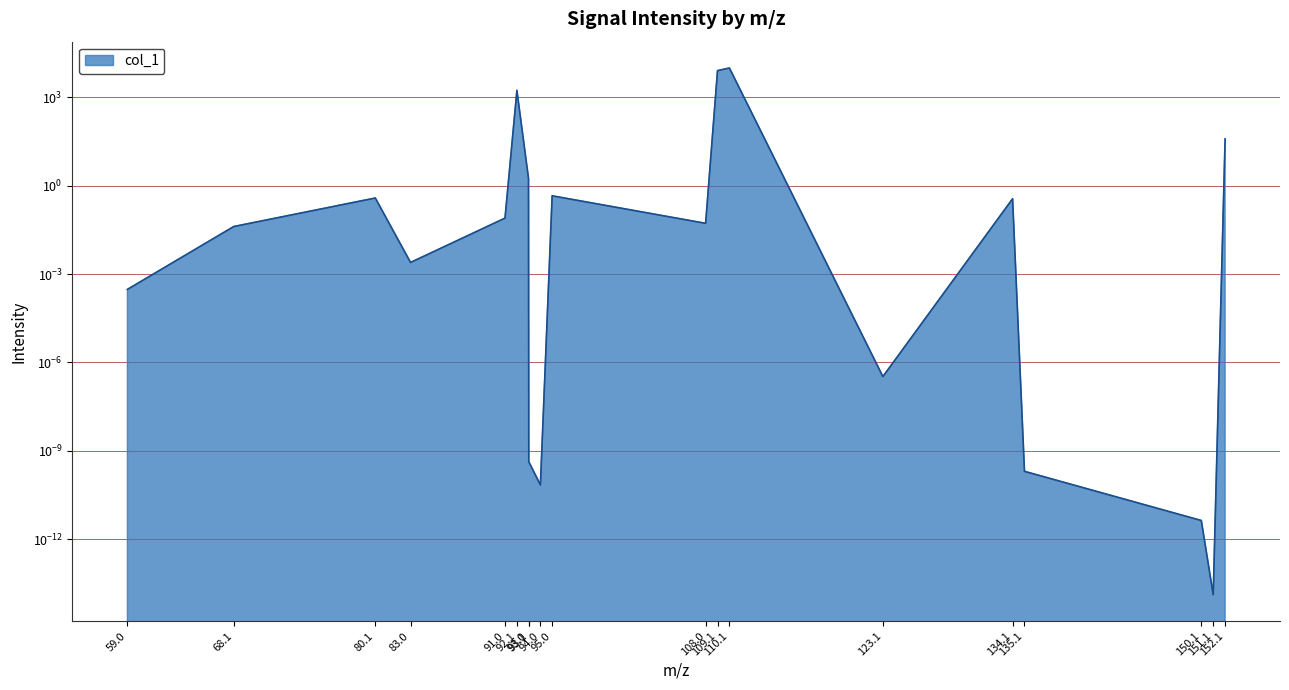

What is the label of the 11th point from the right?

94.0